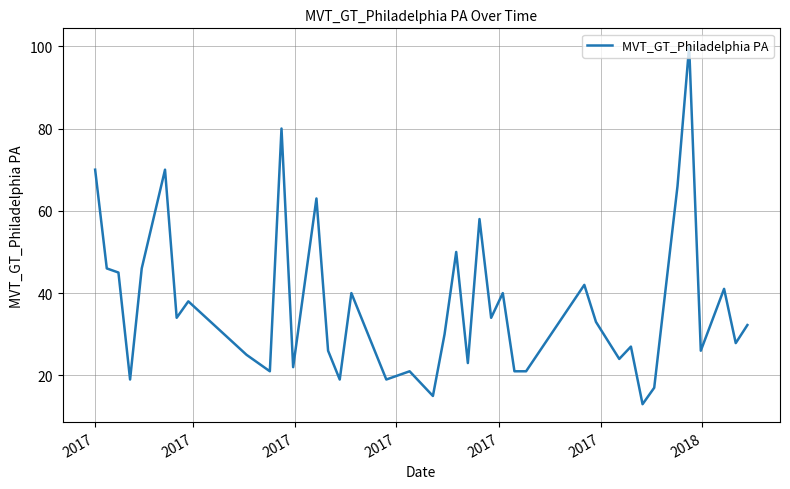

What is the difference between the maximum and minimum values?

87.0